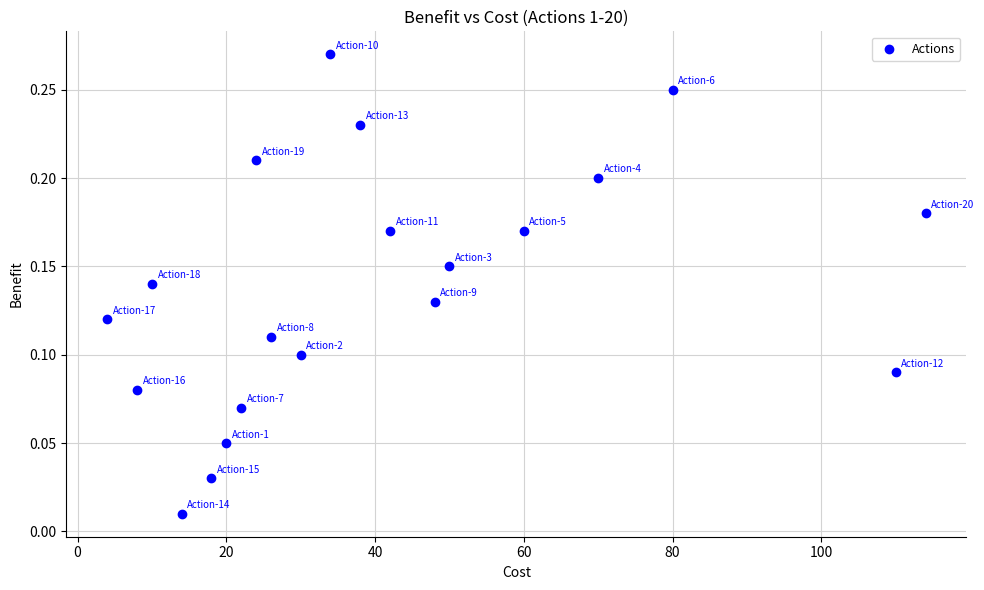

What is the range of X values (max minus min)?

110.0